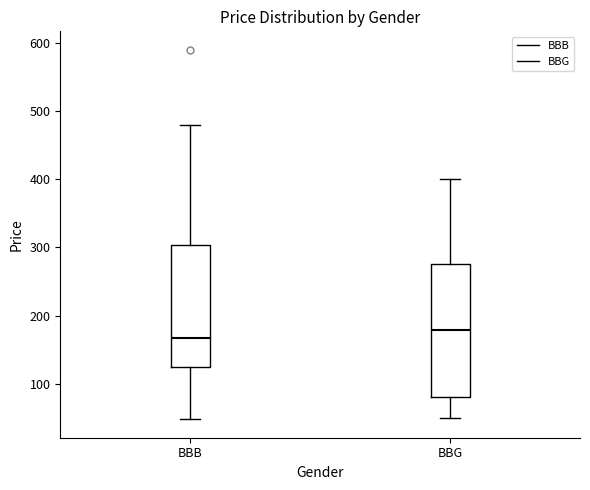

Reading left to right, transcribe this box plot: for each box, give where its median line is, the range the box spans, and where its two whiskers end, as read against the y-axis. The values are not printed on the chart, so give them approximately, as read against the axis.

BBB: median 170, box 120 to 300, whiskers 50 to 480
BBG: median 180, box 80 to 280, whiskers 50 to 400